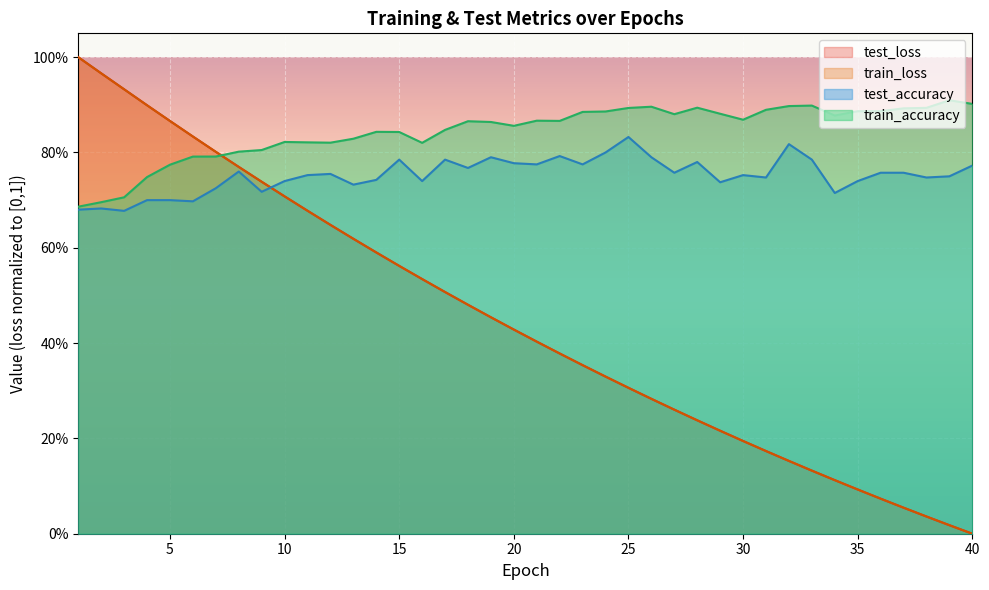

What is the sum of the train_loss values at 22 and 34?

0.5